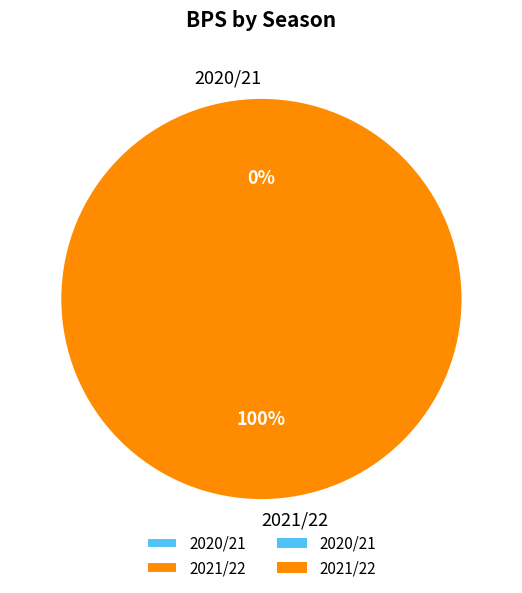

Is it true that 2020/21 is 1% of the pie?

False